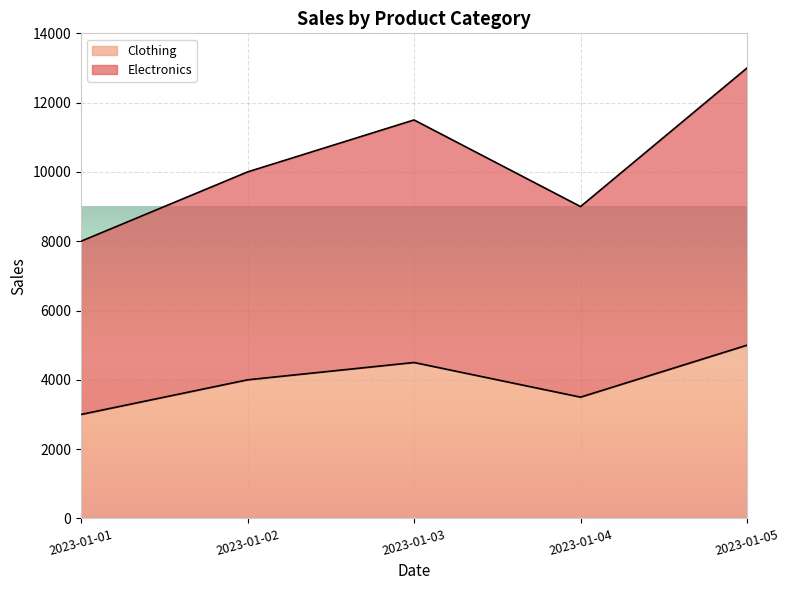

What is the value of the Clothing point at the 1st from the left?

3000